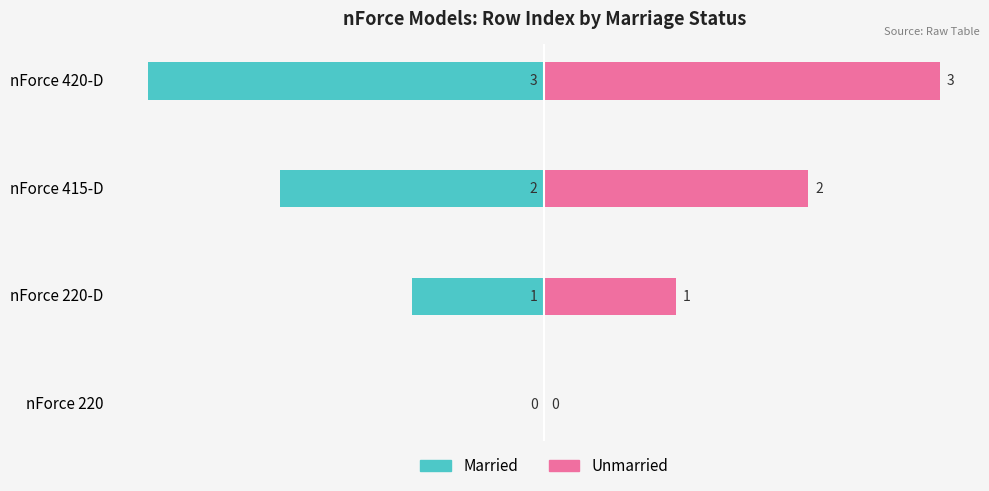

What is the lowest value of the Married series?

-3